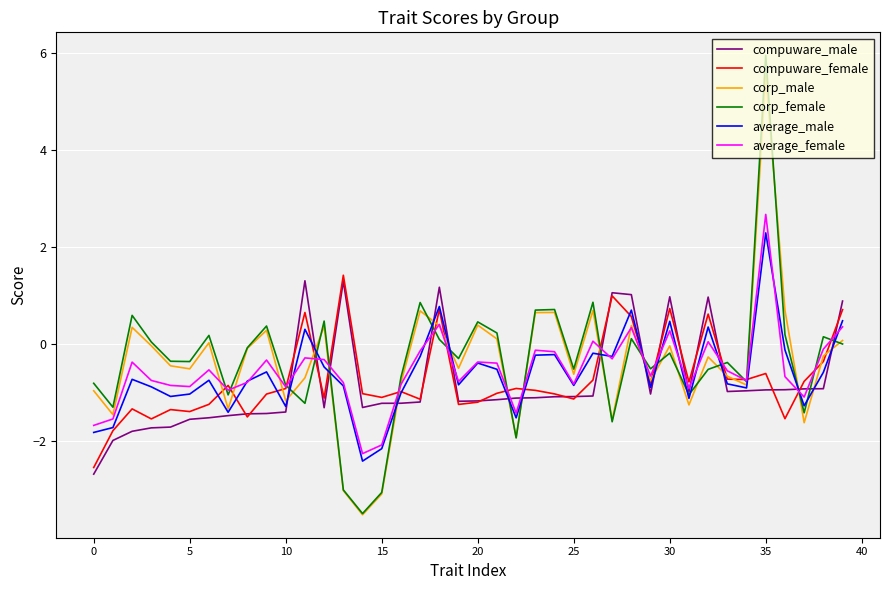

Which series has the largest range (max minus min)?

corp_female